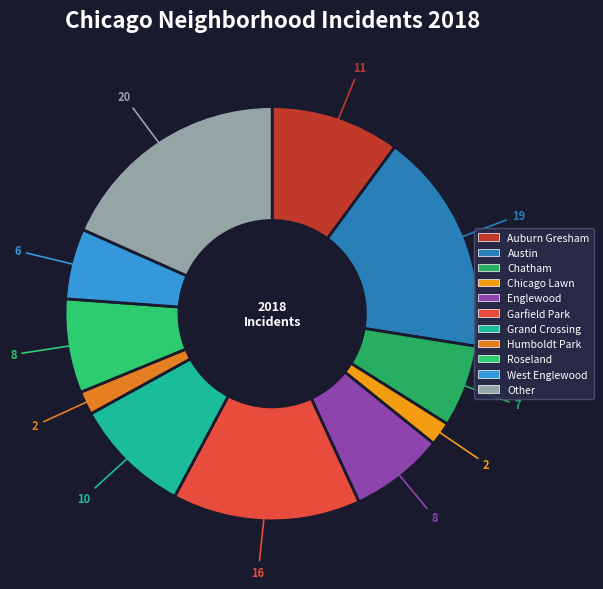

Which category has the biggest portion of the pie?

Other